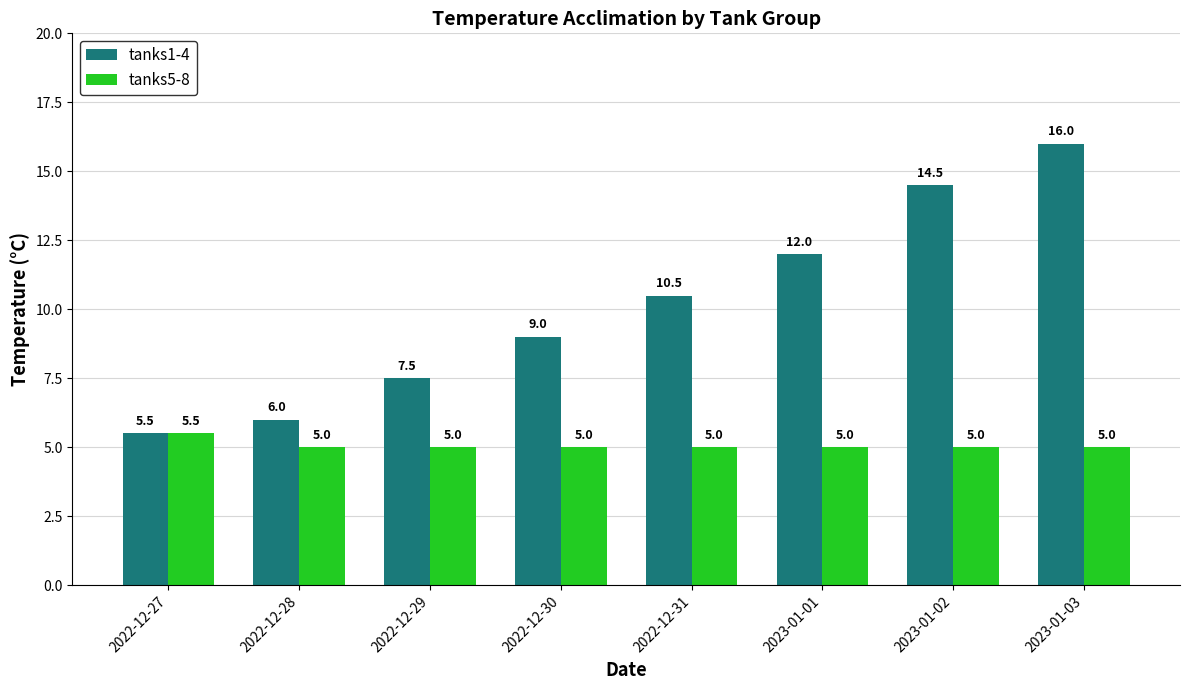

Rank the series by their maximum value, from lowest to highest.

tanks5-8, tanks1-4